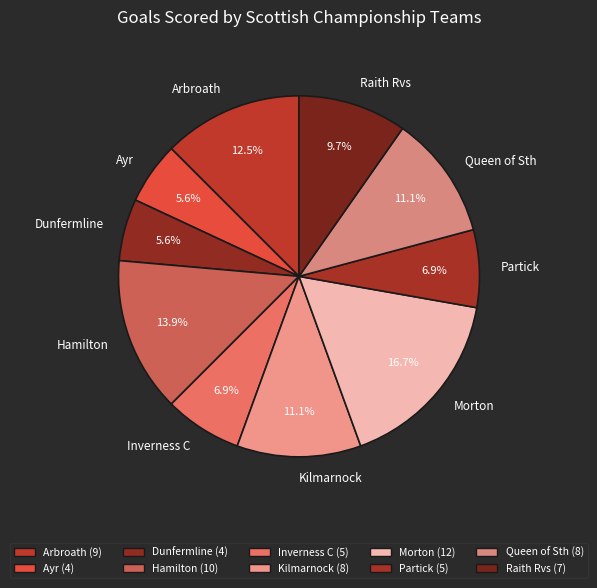

Which has a higher value, Raith Rvs or Dunfermline?

Raith Rvs